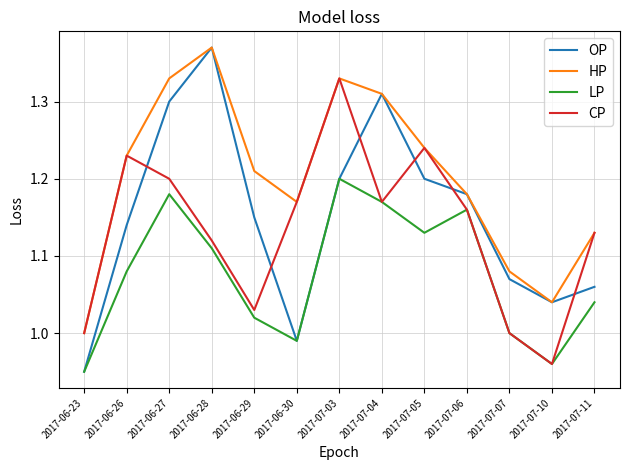

Is the value of OP at 2017-07-11 greater than the value of LP at 2017-06-27?

No